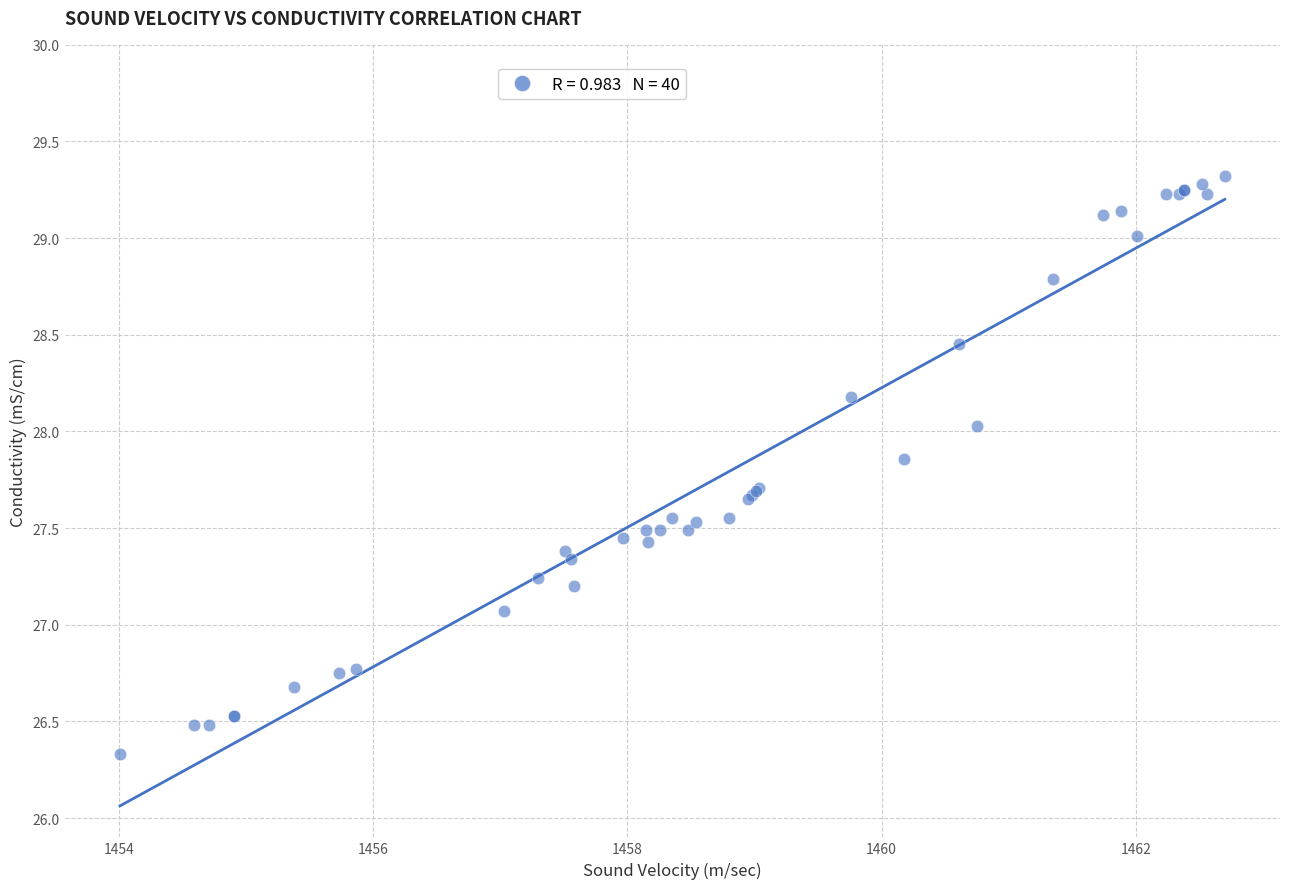

What Y value in the scatter plot is closest to 27?

27.1